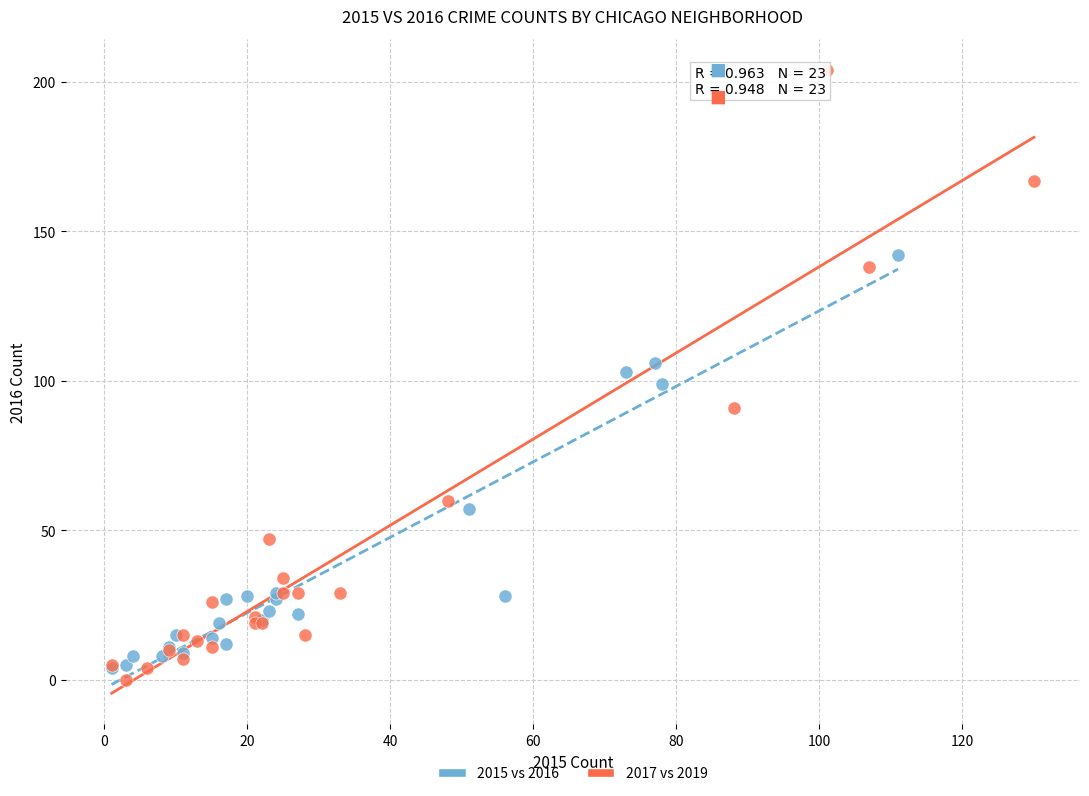

Which series has the widest spread of Y values?

2017 vs 2019